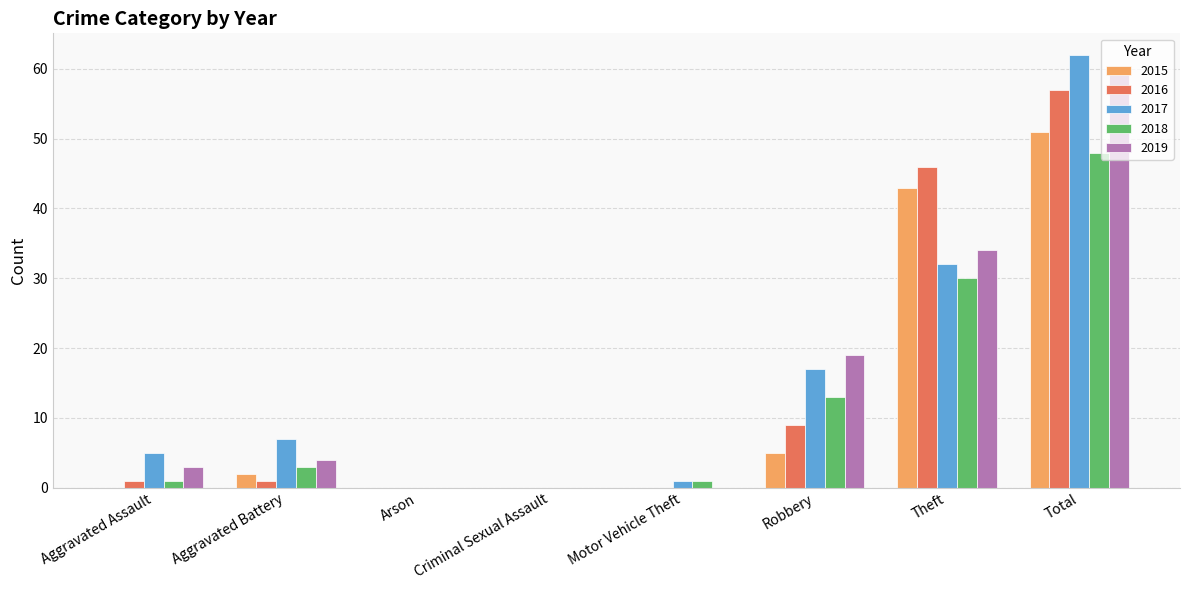

What is the sum of all 2017 values?

124